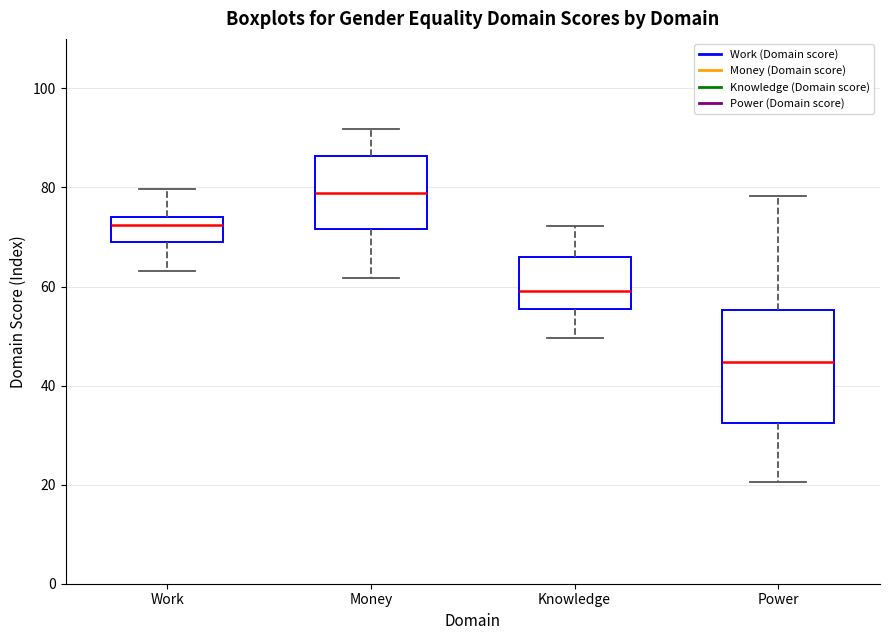

Which box is the tallest, from its lower edge to its upper edge?

Power